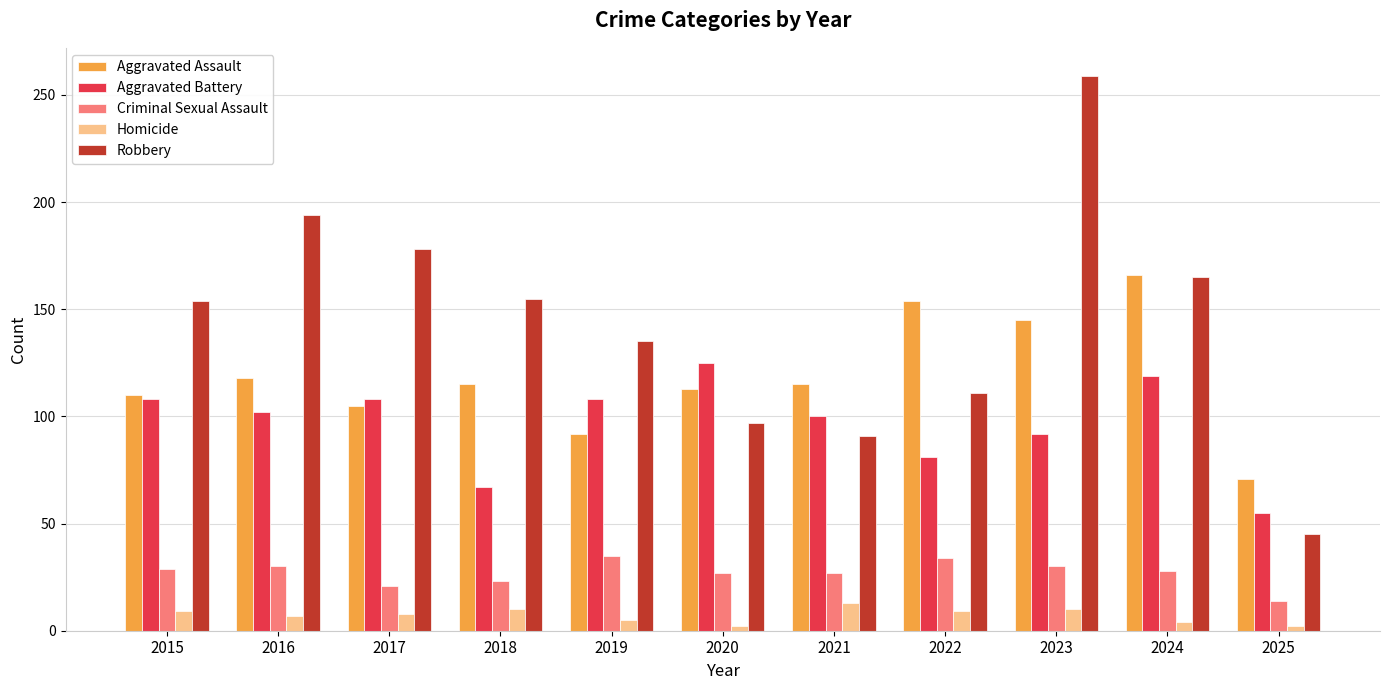

Which series has the largest range (max minus min)?

Robbery